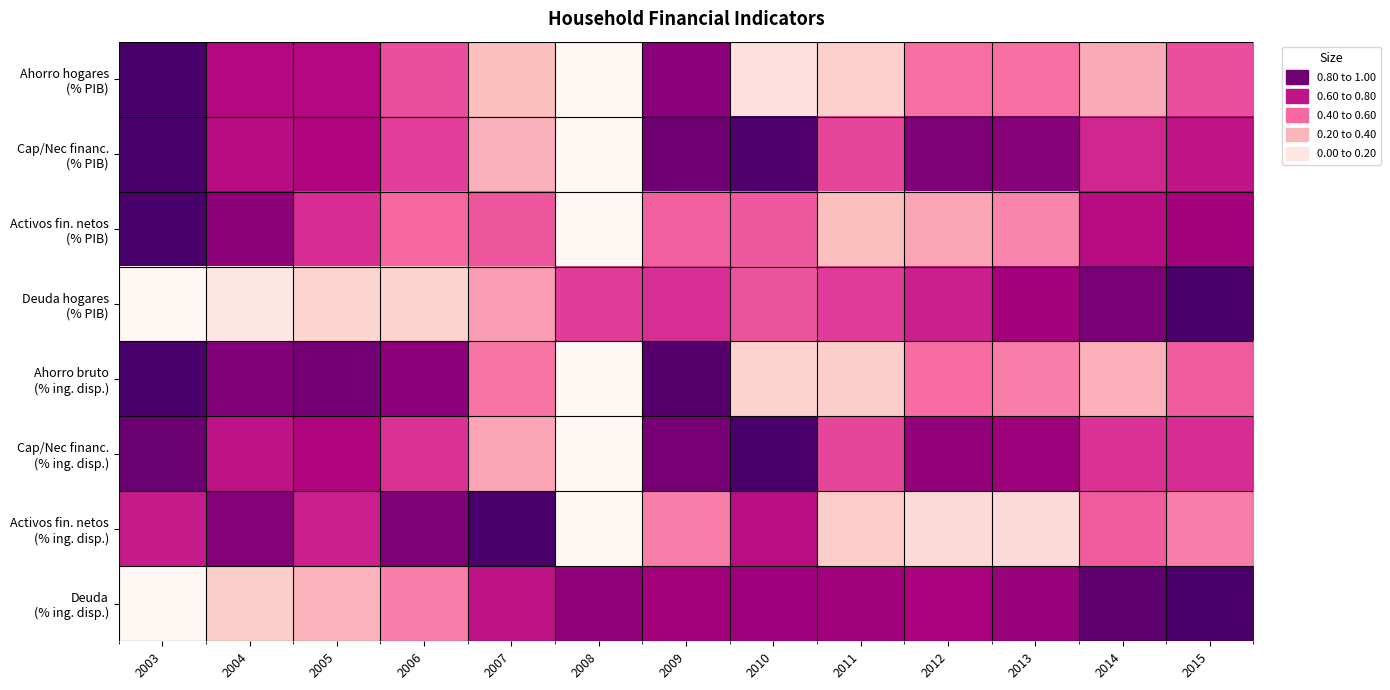

What is the difference between the highest and lowest values at 2003?

1.0